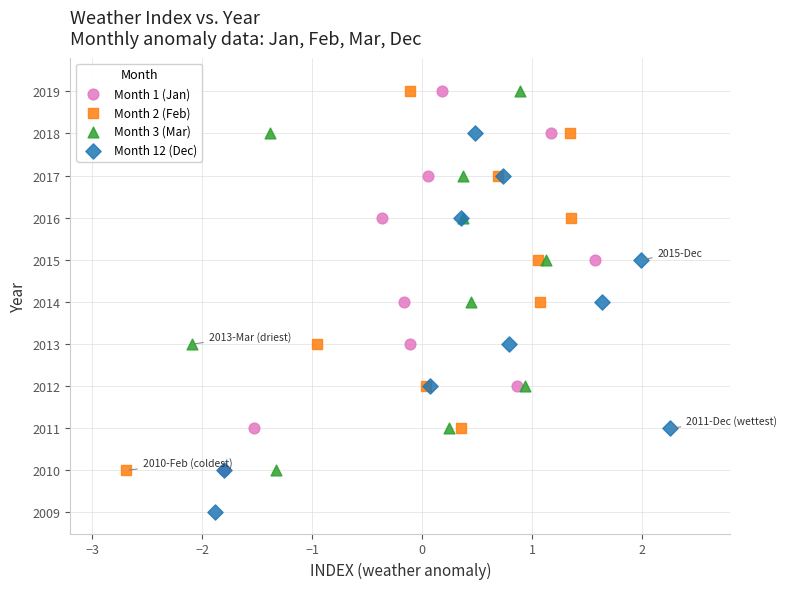

Which series reaches the minimum Y coordinate?

Month 12 (Dec)